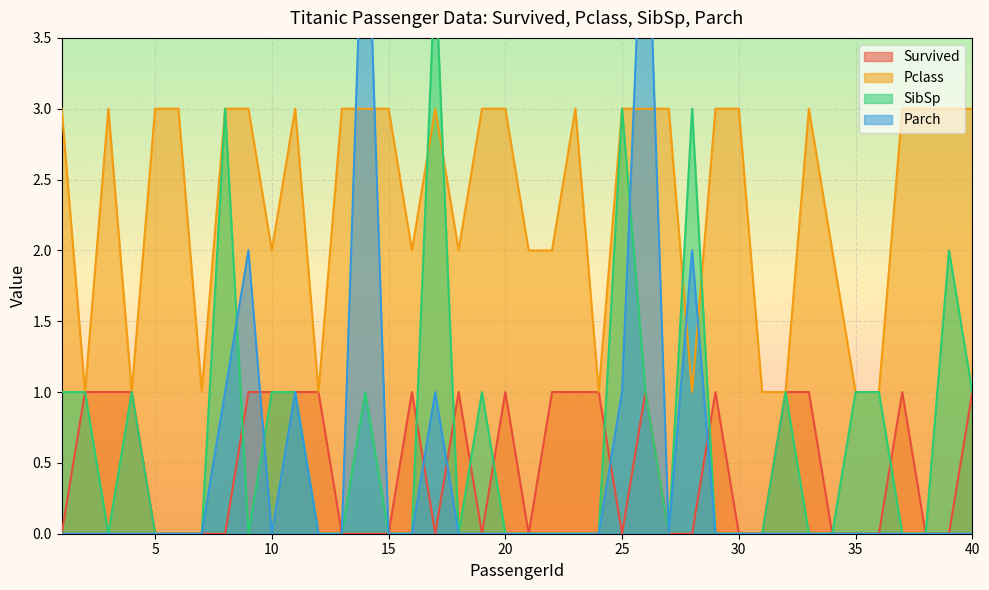

What is the lowest value of the Pclass series?

1